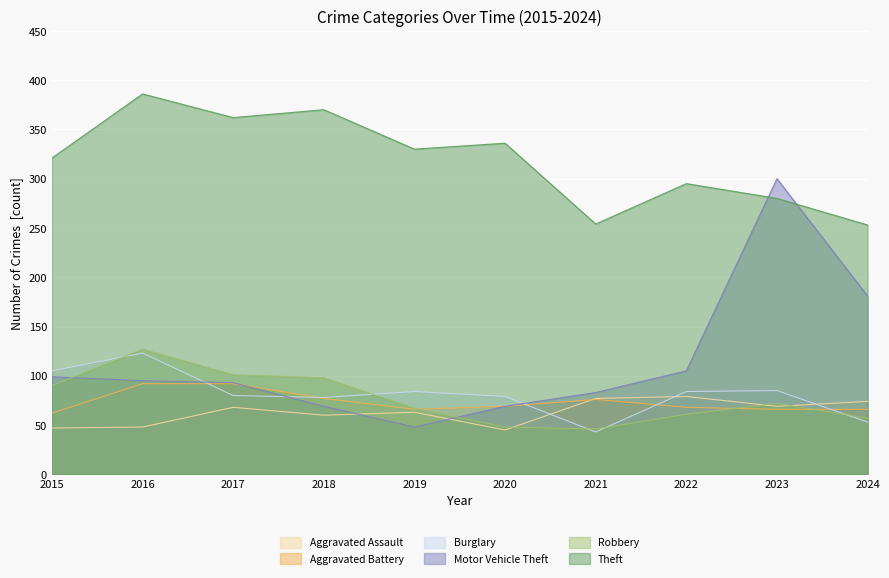

What is the value of the Aggravated Battery point at the 1st from the left?

62